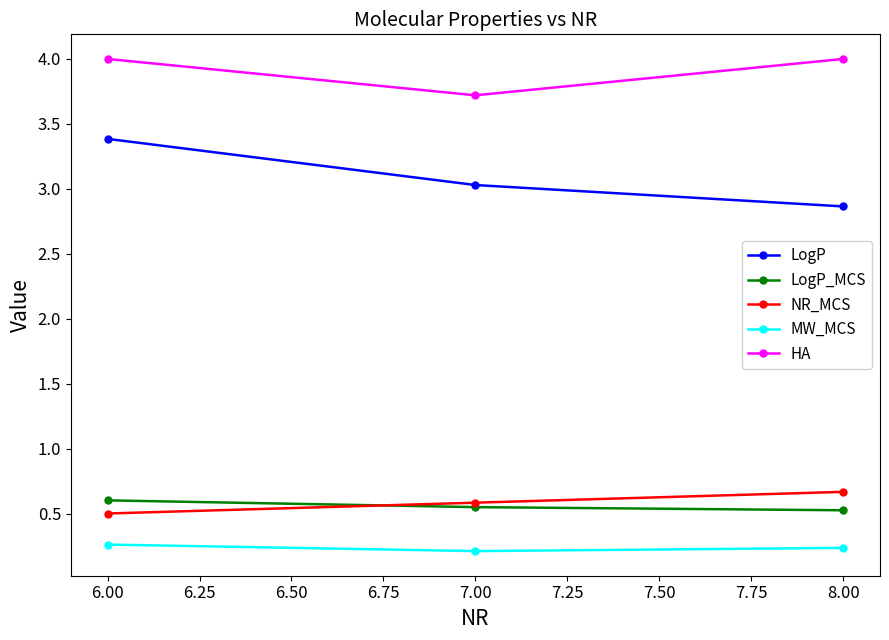

What is the average value of the LogP_MCS series?

0.6